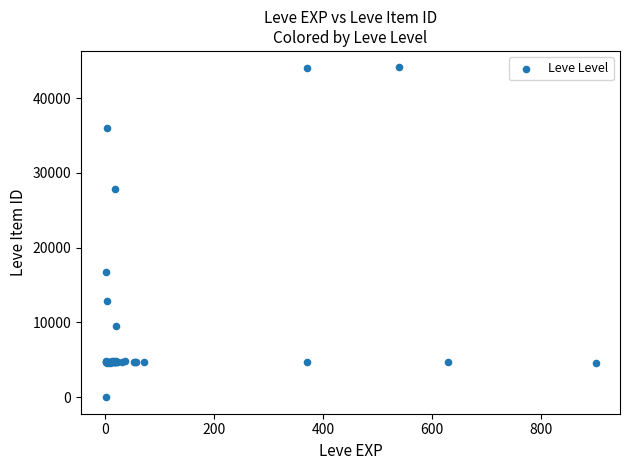

What Y value in the scatter plot is closest to 22050?

16734